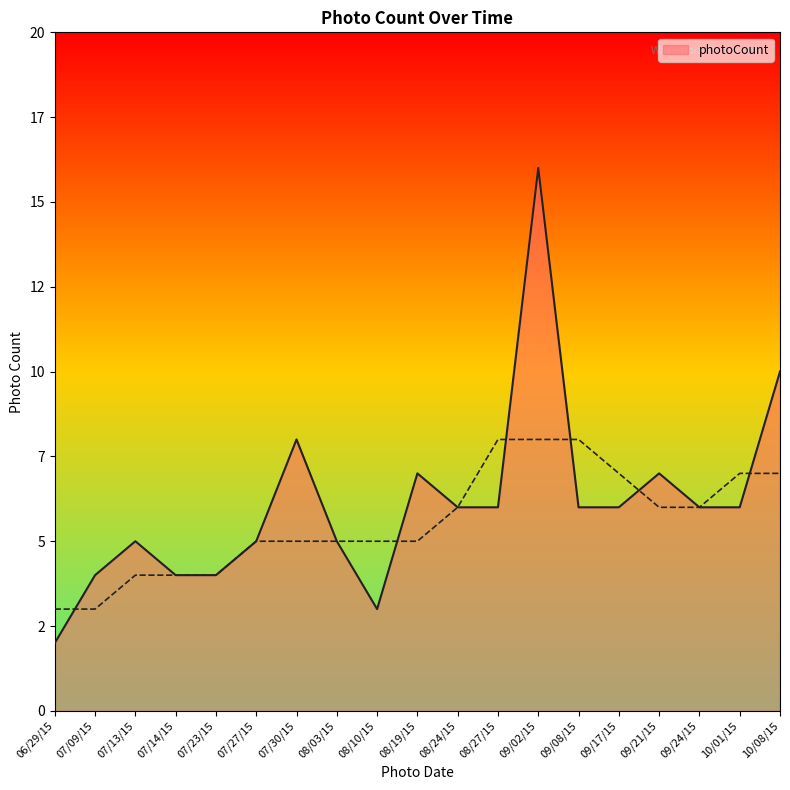

The value at 07/27/15 is 7. True or false?

False